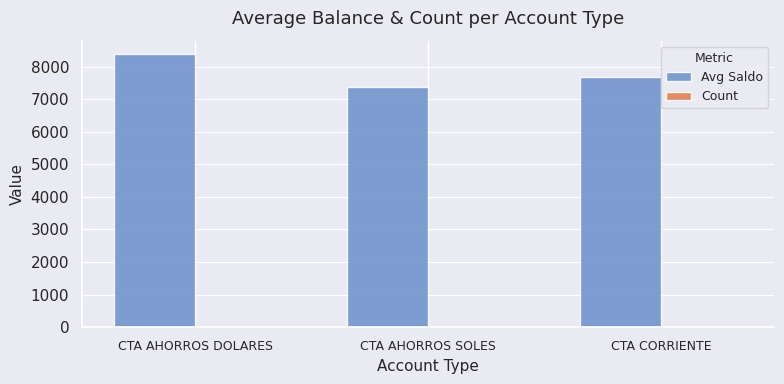

Which series has the largest total across all categories?

Avg Saldo